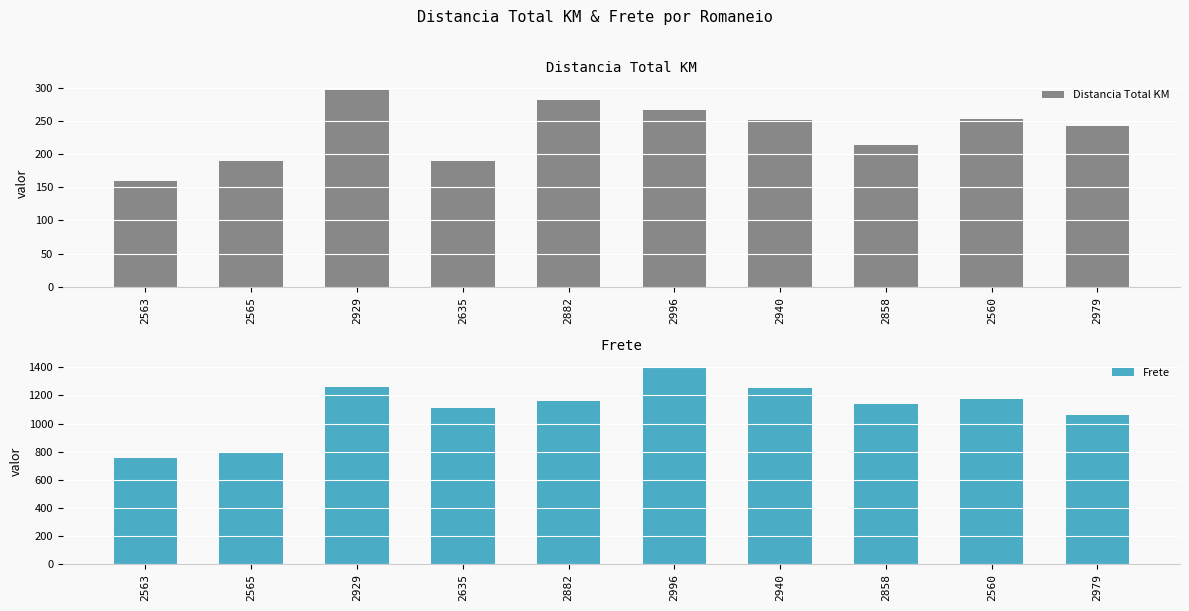

What is the sum of all Frete values?

11110